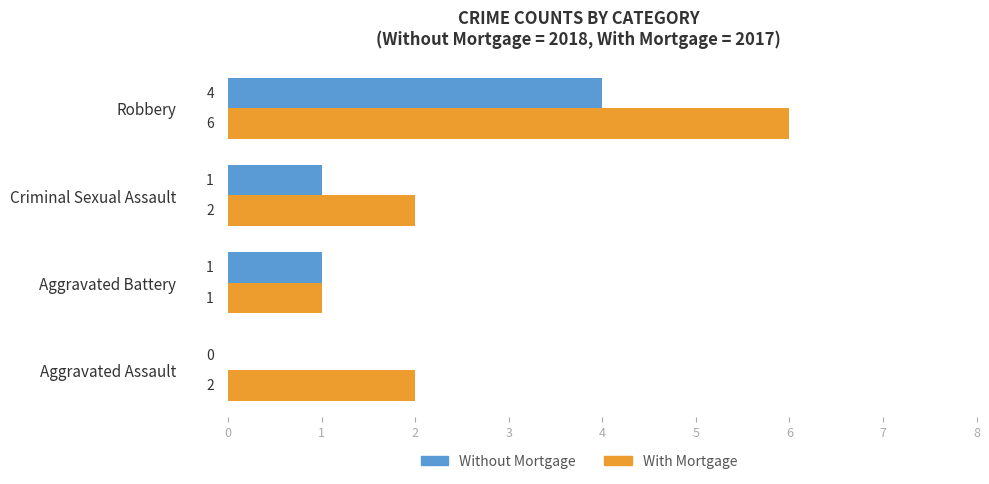

What is the highest value of the With Mortgage series?

6